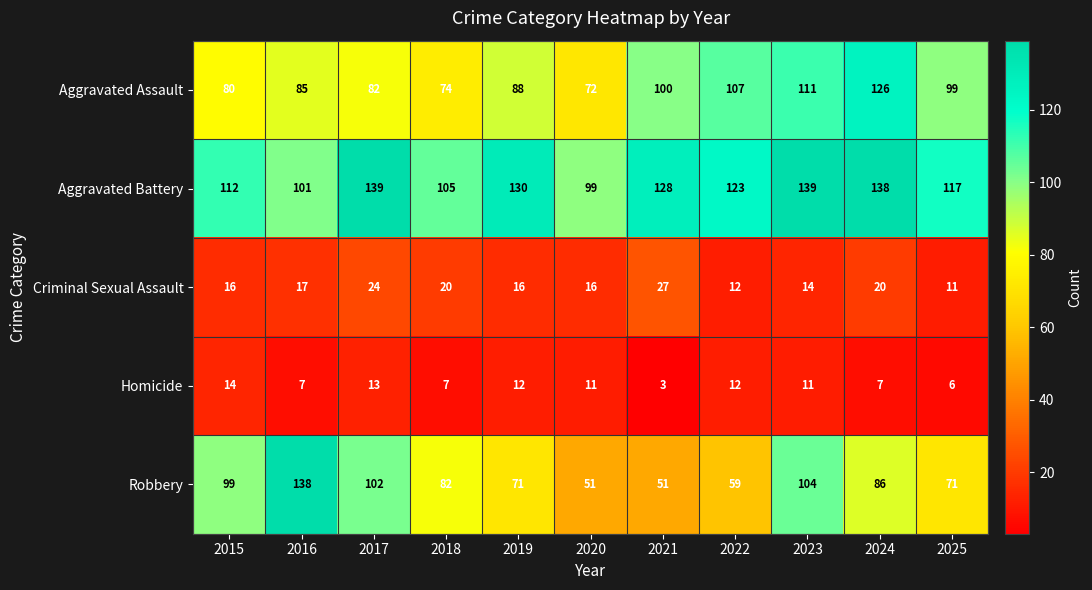

What is the average value of the Aggravated Assault series?

93